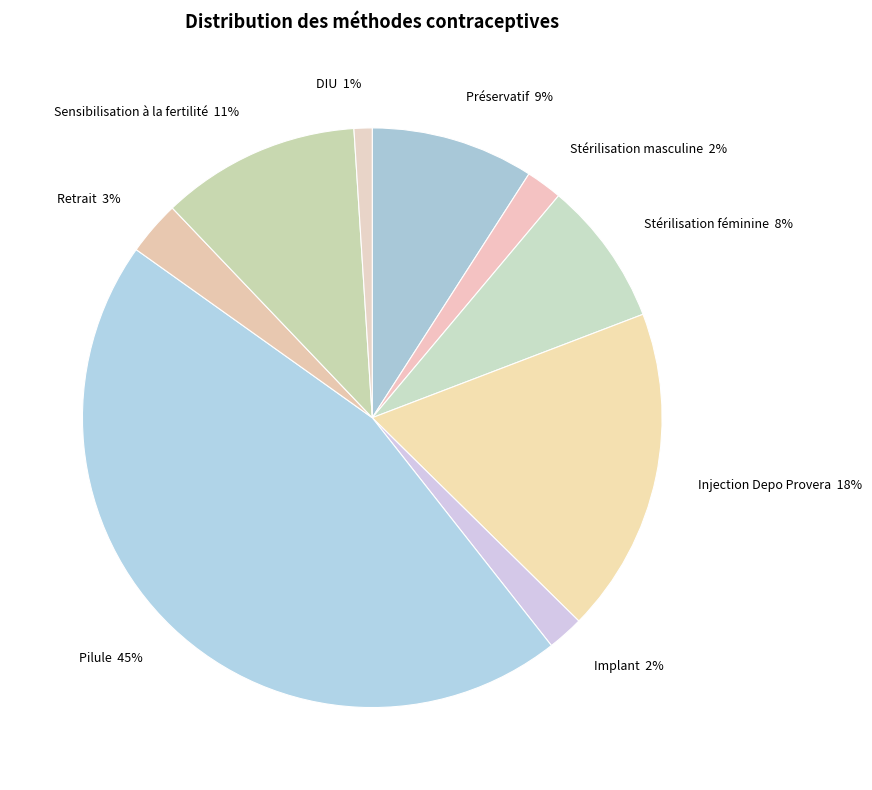

Does Pilule represent more than half of the total?

No